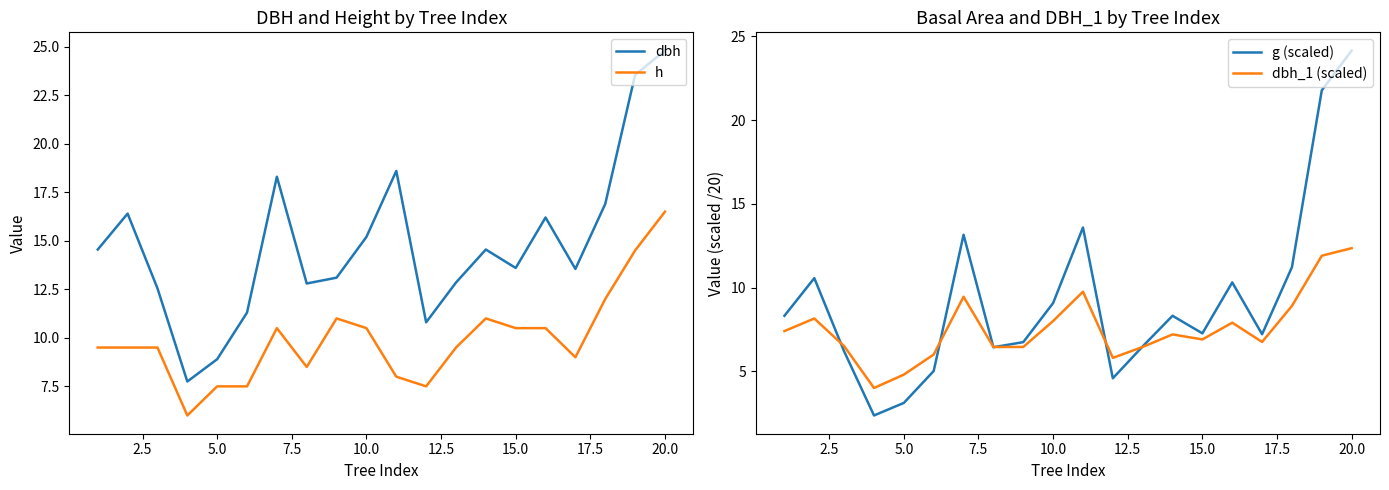

Reading right to left, list all the values displayed in this chart.

dbh: 24.8	23.6	16.9	13.6	16.2	13.6	14.6	12.8	10.8	18.6	15.2	13.1	12.8	18.3	11.3	8.9	7.8	12.6	16.4	14.6
h: 16.5	14.5	12.0	9.0	10.5	10.5	11.0	9.5	7.5	8.0	10.5	11.0	8.5	10.5	7.5	7.5	6.0	9.5	9.5	9.5
g (scaled): 24.2	21.8	11.2	7.2	10.3	7.3	8.3	6.5	4.6	13.6	9.1	6.7	6.4	13.2	5.0	3.1	2.4	6.2	10.6	8.3
dbh_1 (scaled): 12.3	11.9	8.9	6.8	7.9	6.9	7.2	6.5	5.8	9.8	8.0	6.5	6.5	9.4	6.0	4.8	4.0	6.5	8.2	7.4